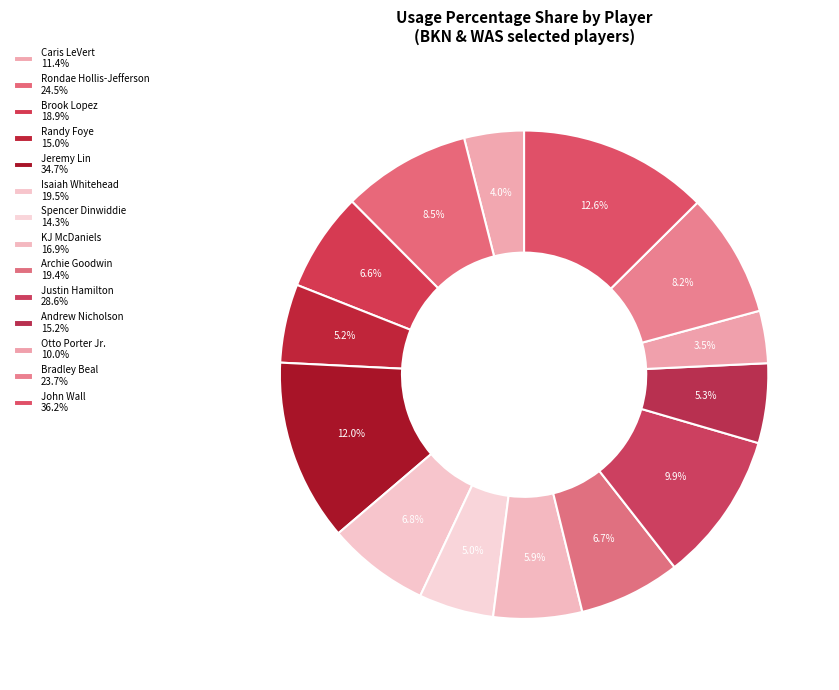

What percentage is the John Wall slice, to the nearest percent?

13%